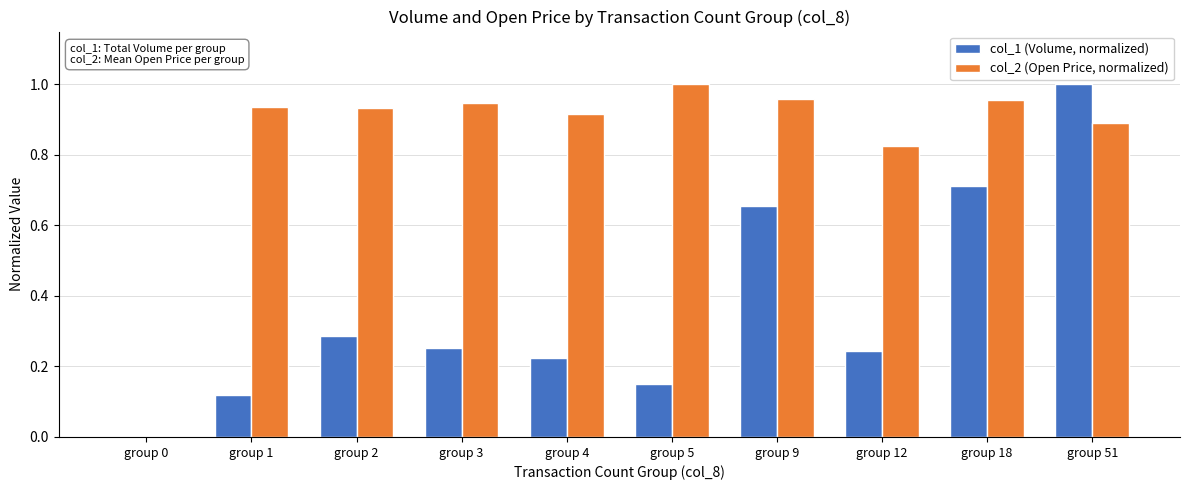

True or false: col_2 (Open Price, normalized) has a value of 1.4 at group 51.

False